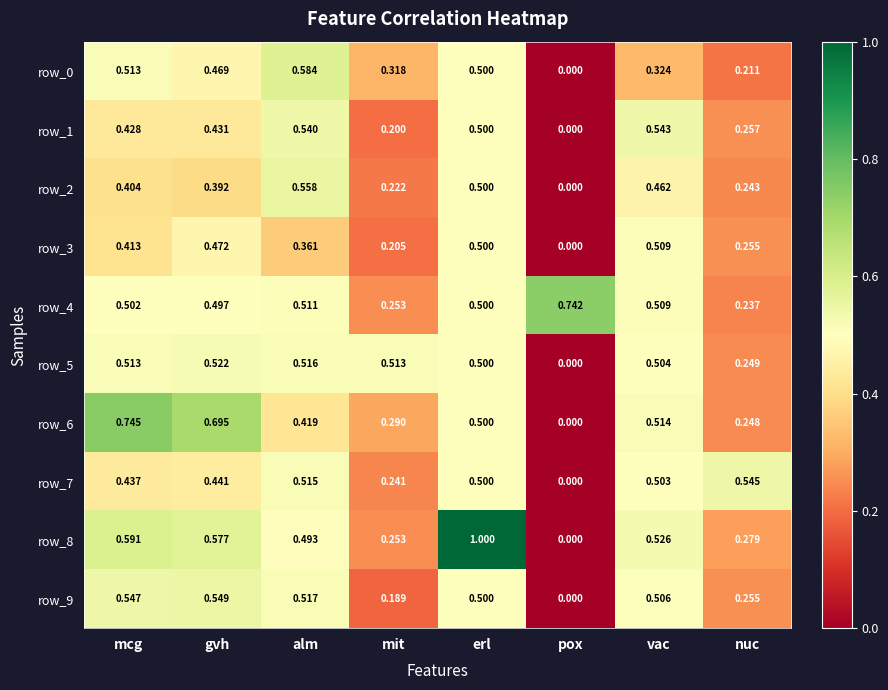

What is the spread (max minus min) of values at alm?

0.2